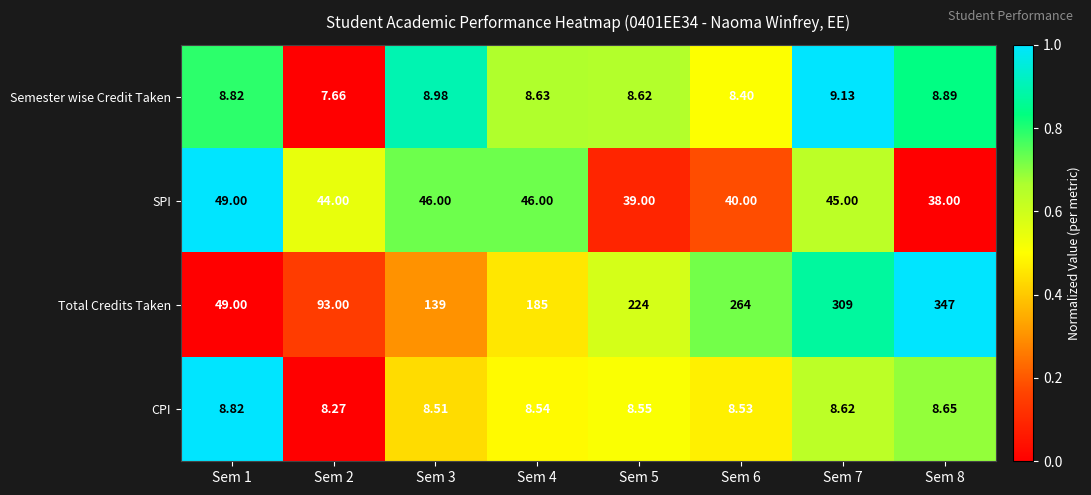

Which series has the largest range (max minus min)?

Total Credits Taken